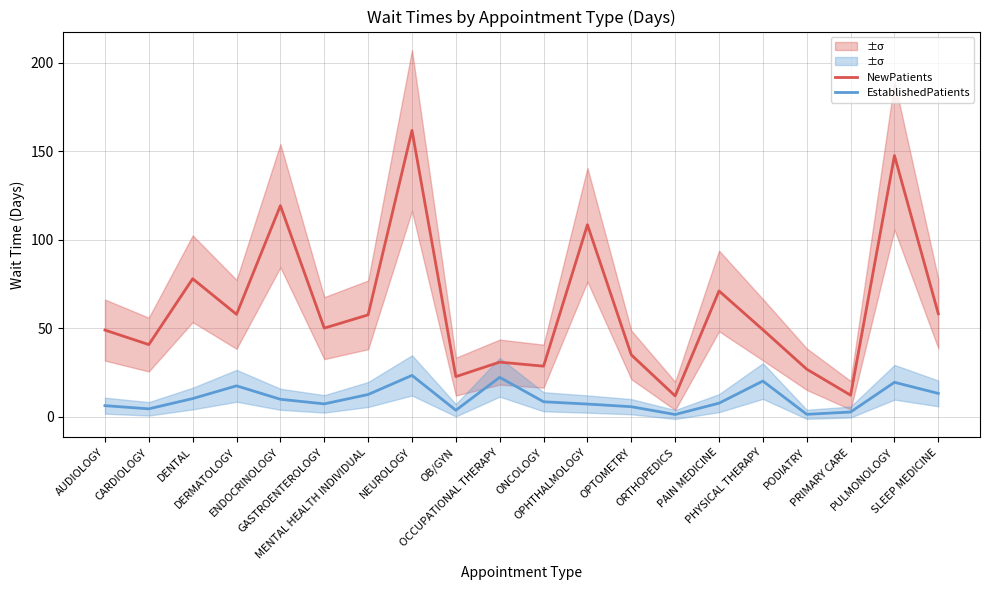

What is the spread (max minus min) of values at ORTHOPEDICS?

10.5